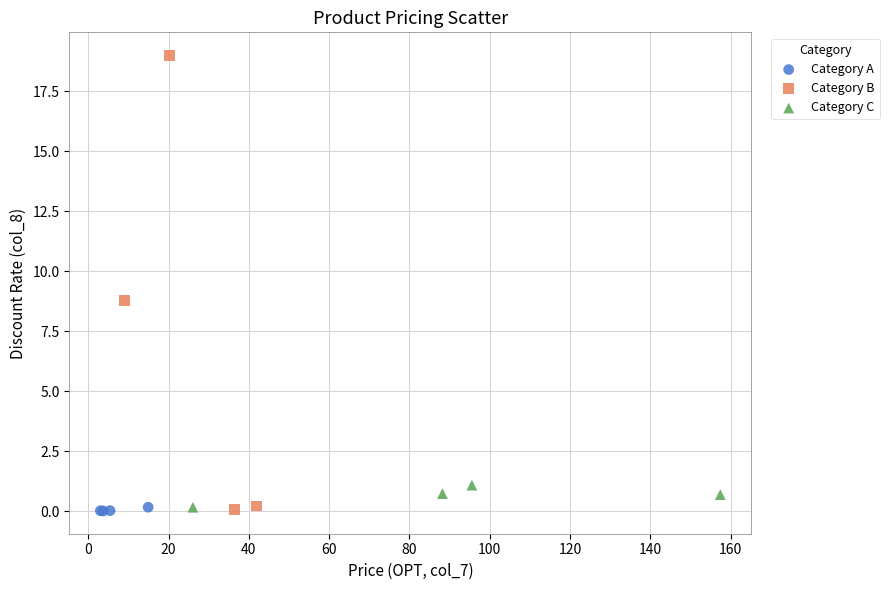

Which series has the largest Y range (max minus min)?

Category B